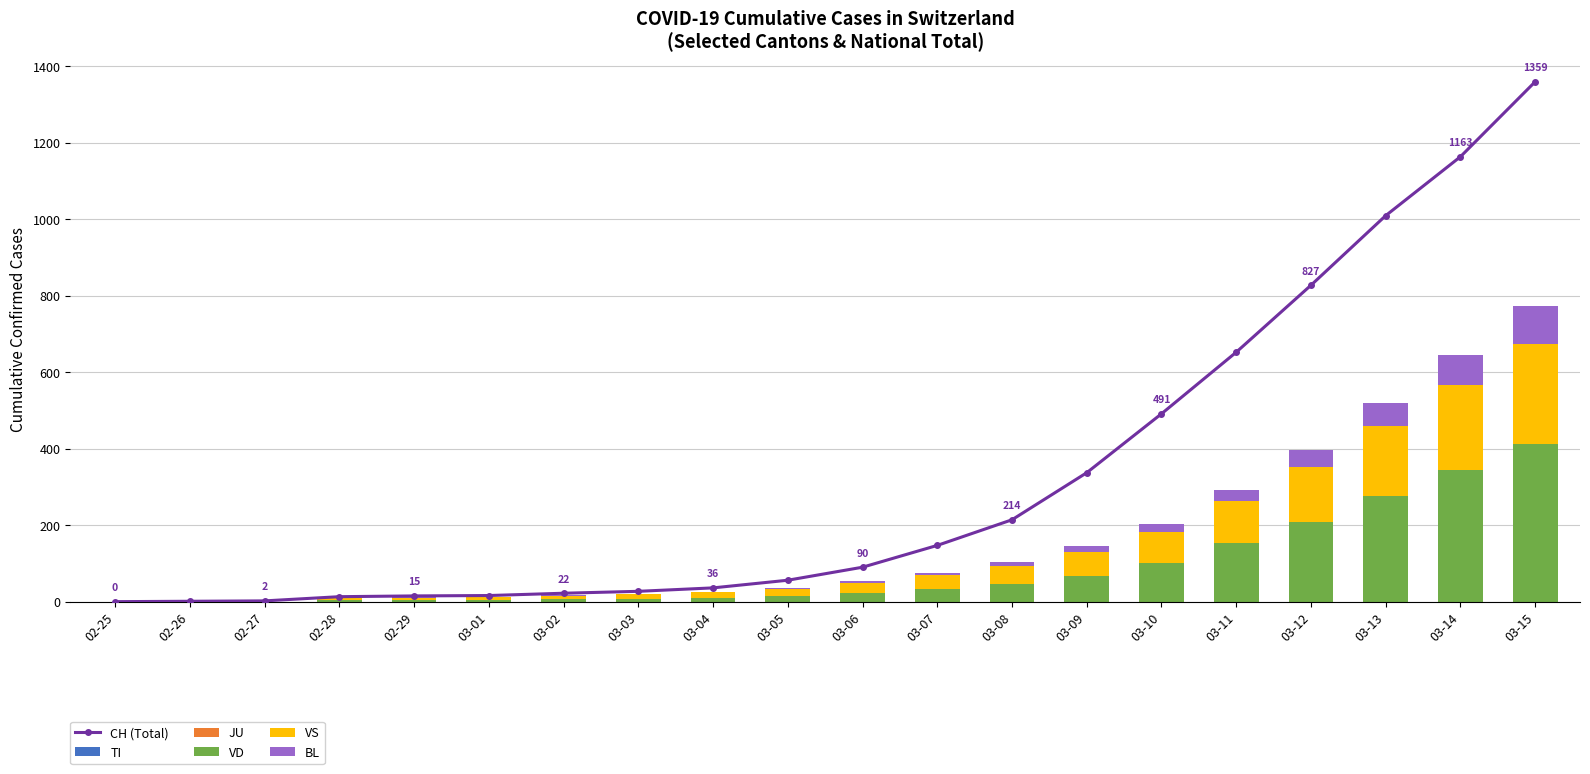

What is the total value across all series at 03-05?

91